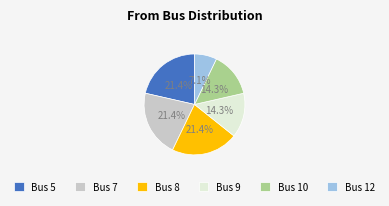

Combined, do Bus 5 and Bus 10 account for over 50%?

No